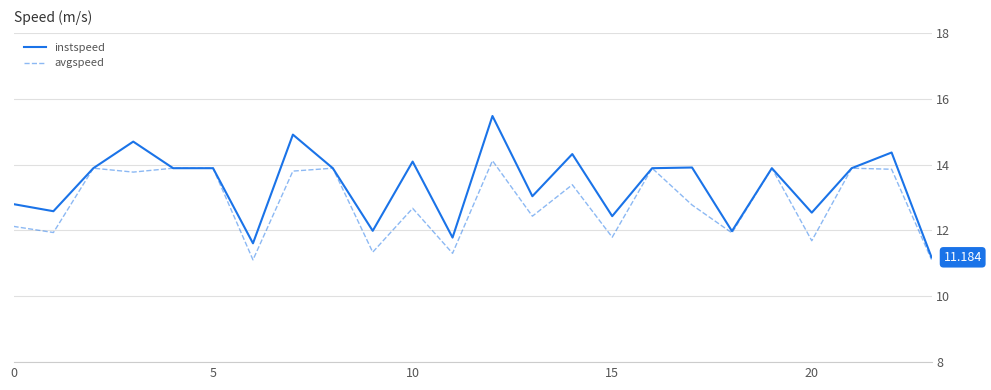

List the series in order of their peak value, lowest first.

avgspeed, instspeed